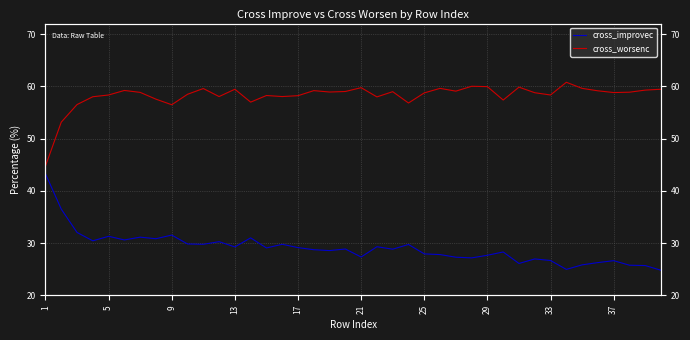

At how many categories does at least one series exceed 31?

40